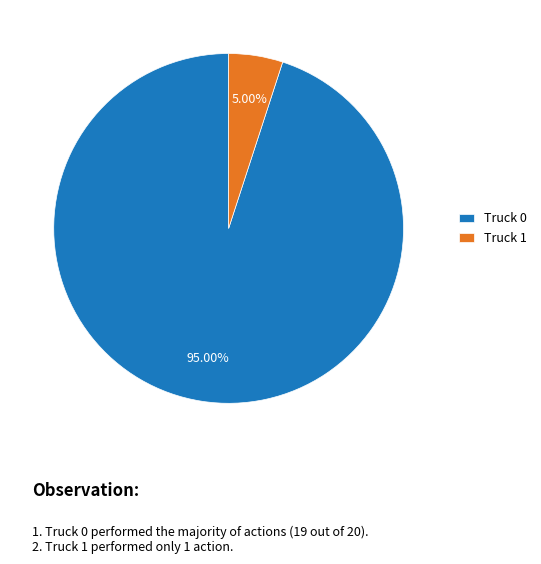

Combined, do Truck 0 and Truck 1 account for over 50%?

Yes